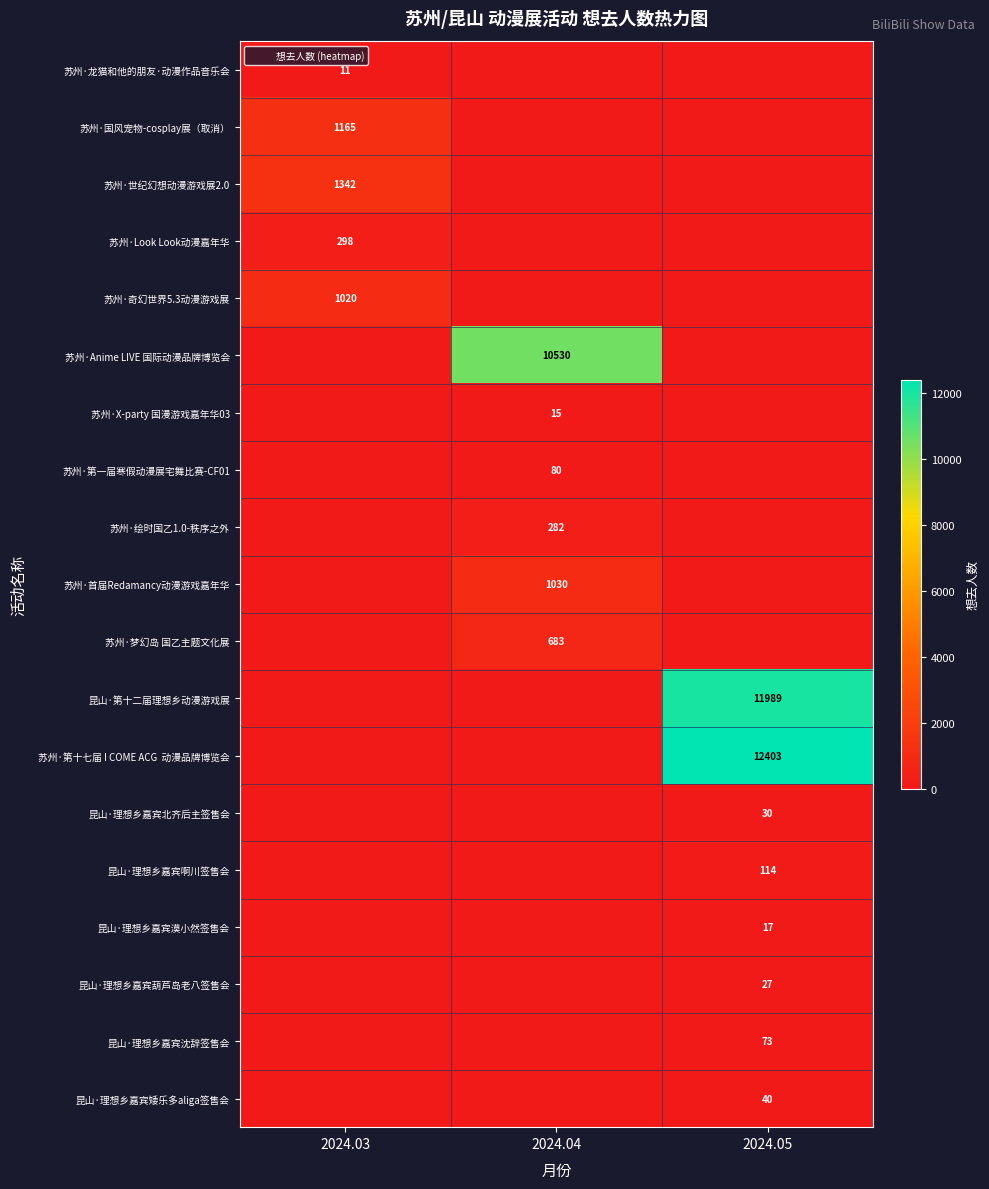

Is it true that 苏州·绘时国乙1.0-秩序之外 equals 282 at 2024.04?

True